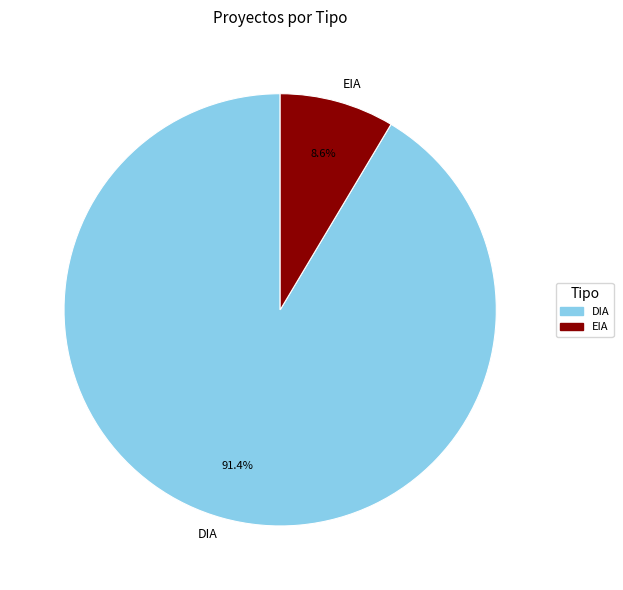

What percentage is the DIA slice, to the nearest percent?

91%